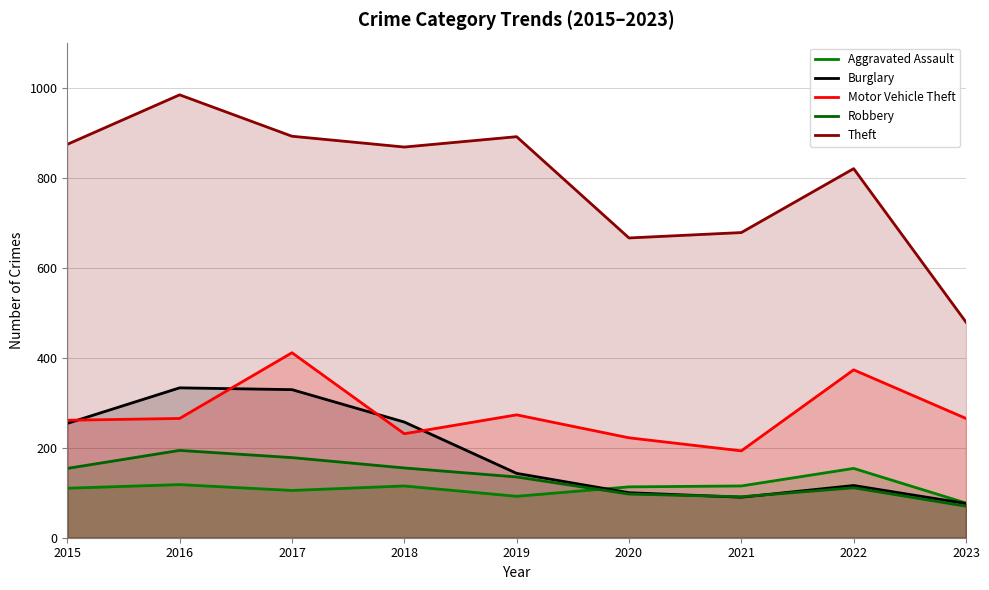

Which category has the highest value in the Burglary series?

2016